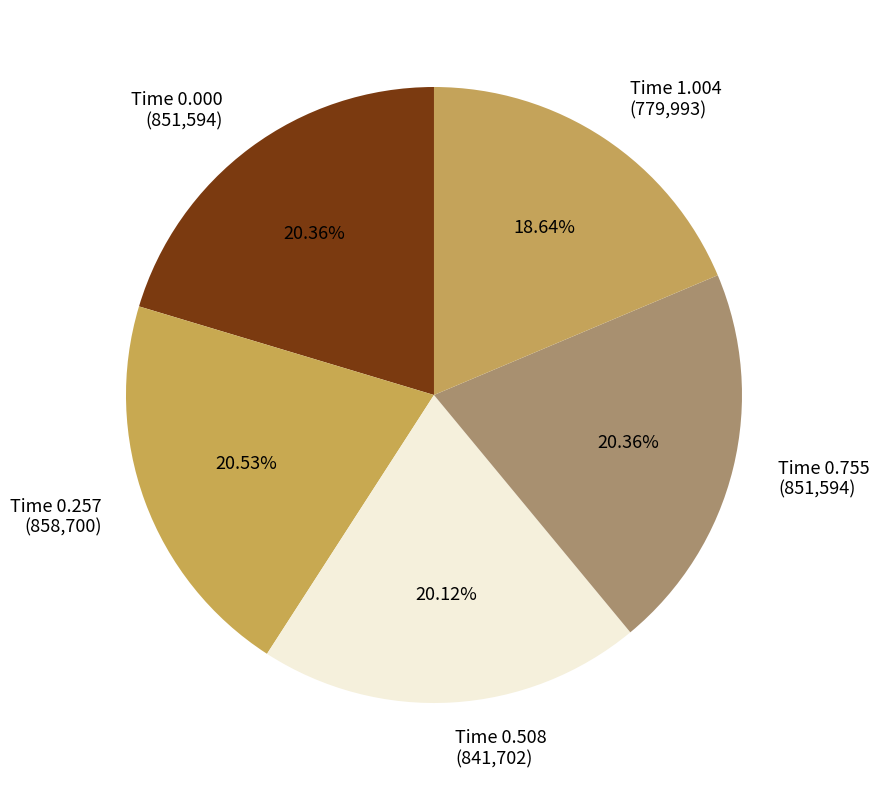

Which category has the smallest portion of the pie?

Time 1.004 (779,993)